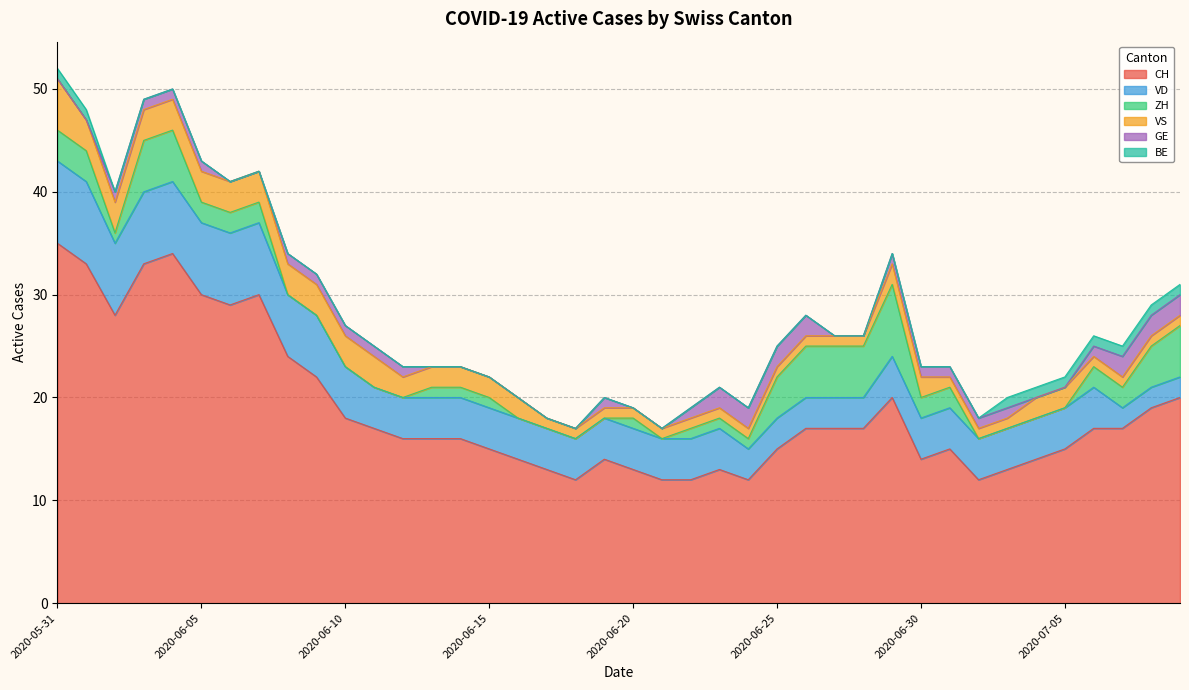

Which category has the highest value in the VS series?

2020-05-31